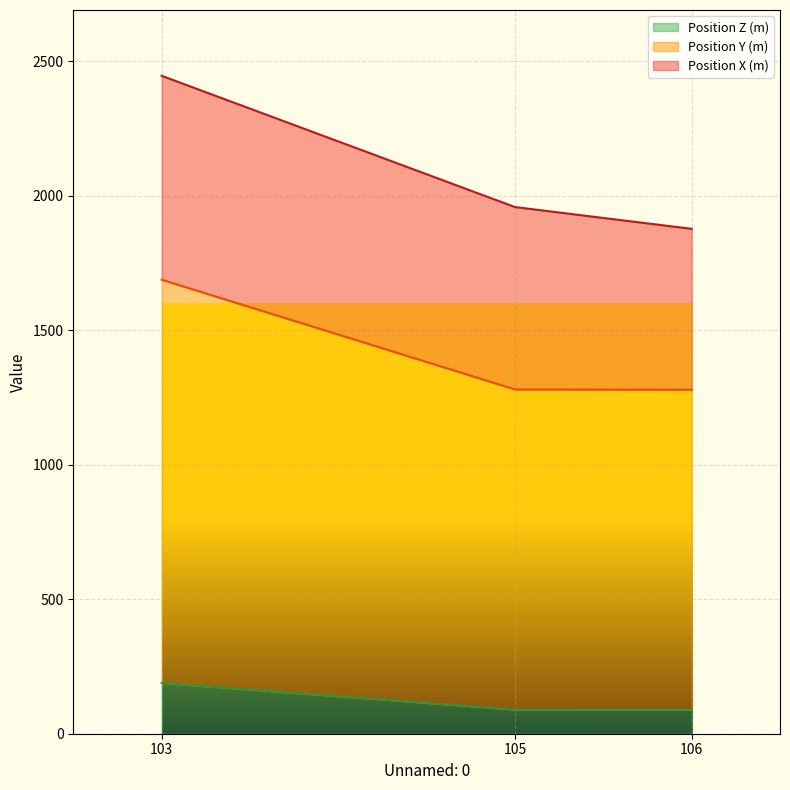

At which category is the sum across all series the highest?

103